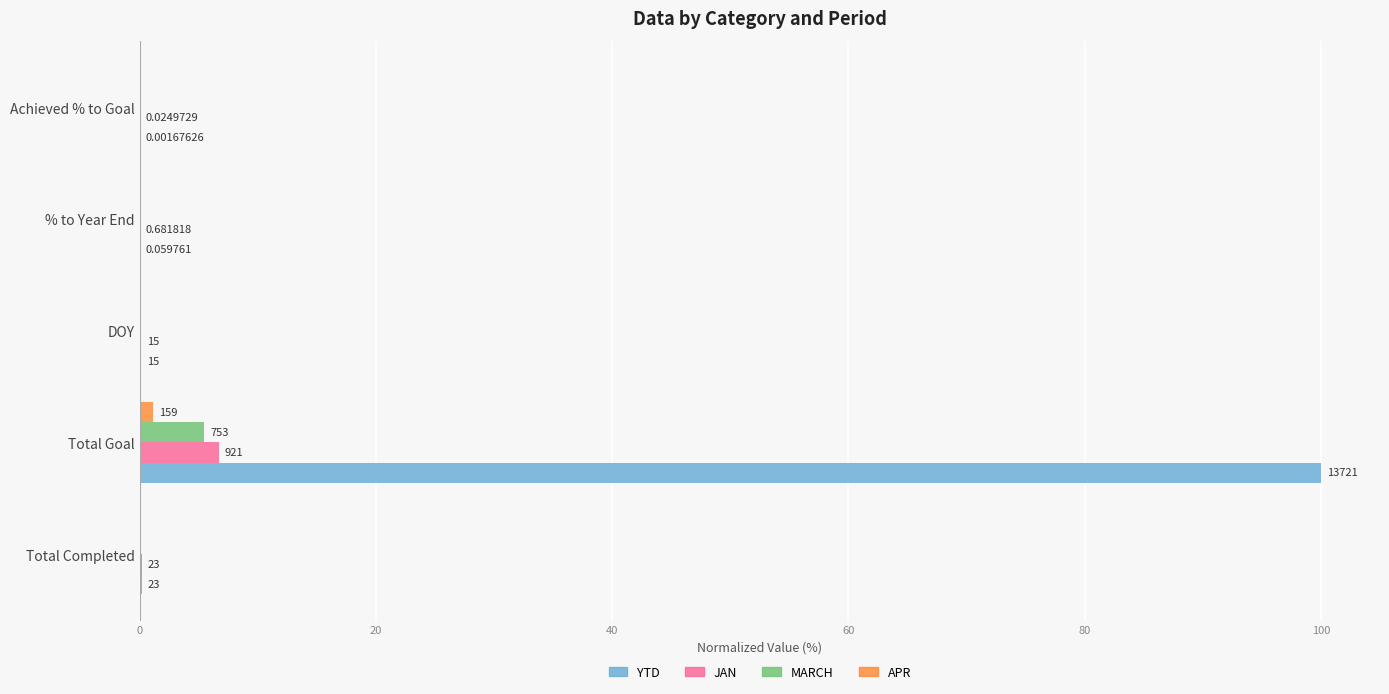

What are all the series names shown in the legend?

YTD, JAN, MARCH, APR